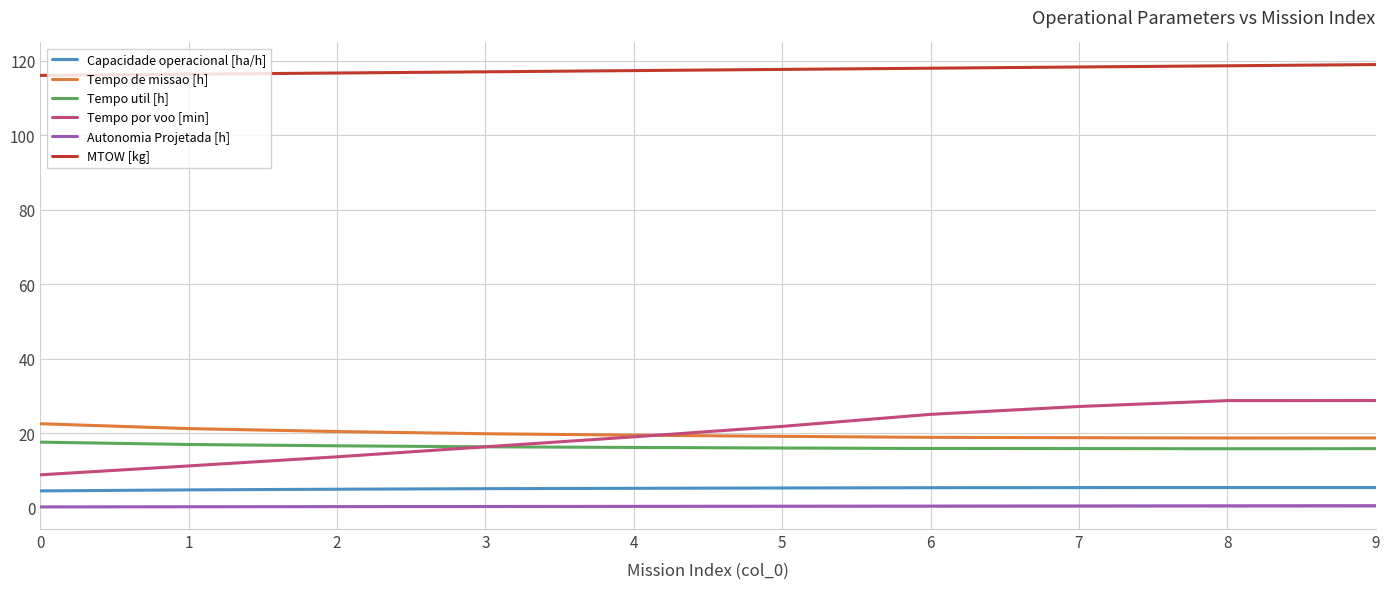

Which series has the largest range (max minus min)?

Tempo por voo [min]